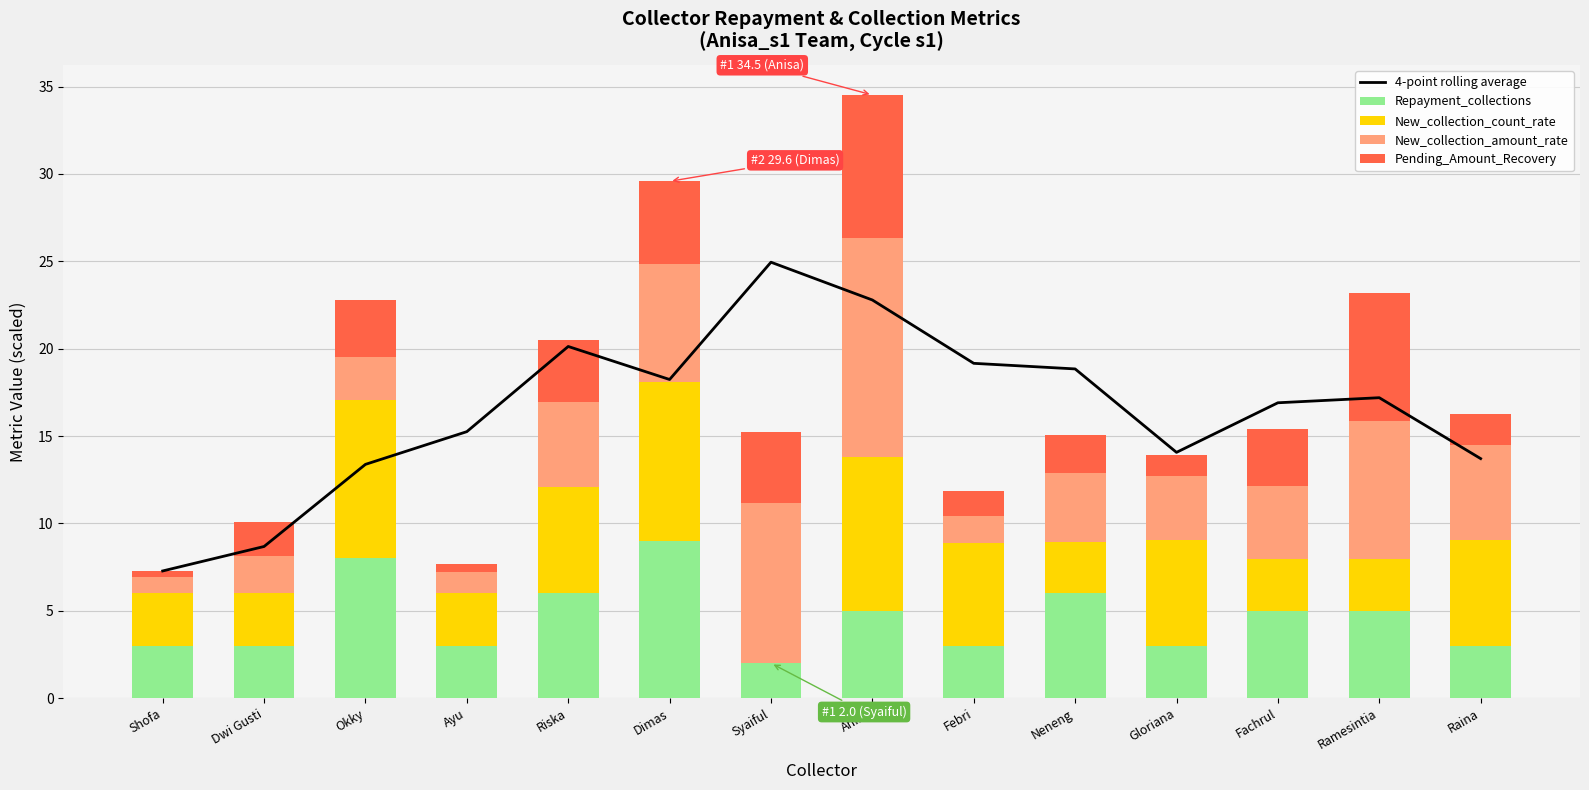

Read the New_collection_amount_rate value at Ayu.

1.2